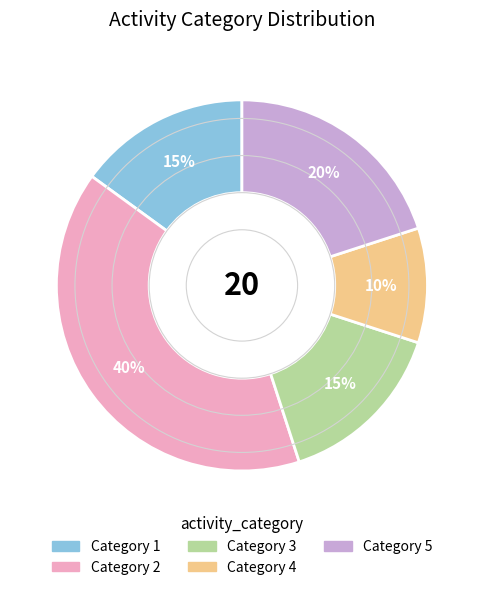

To the nearest percent, what is the difference between the largest and smallest slice percentages?

30%